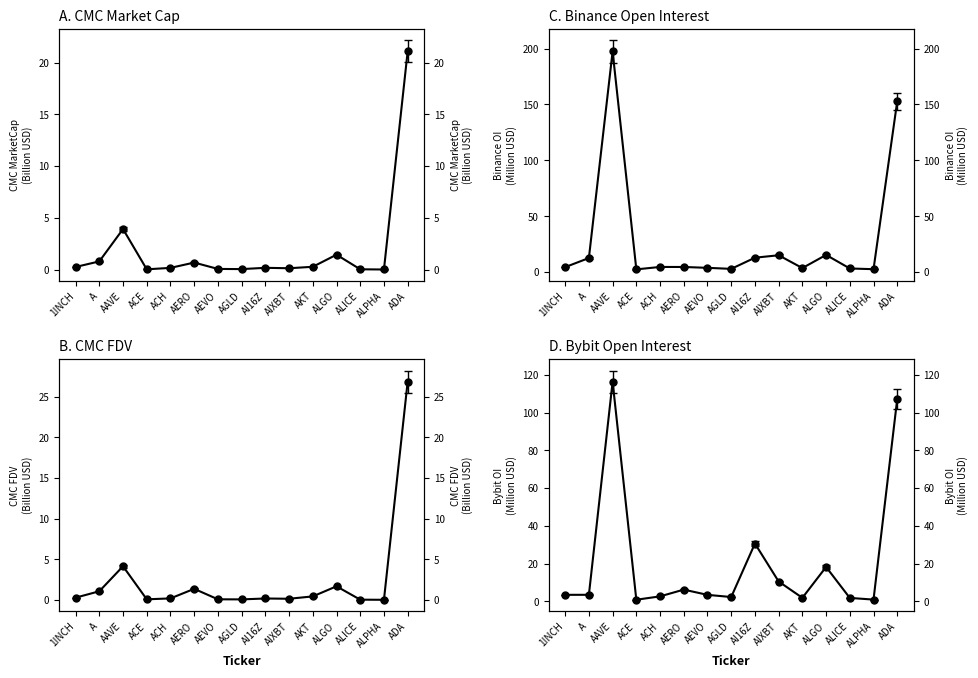

True or false: Bybit_OI and CMC_MarketCap cross at least once.

False